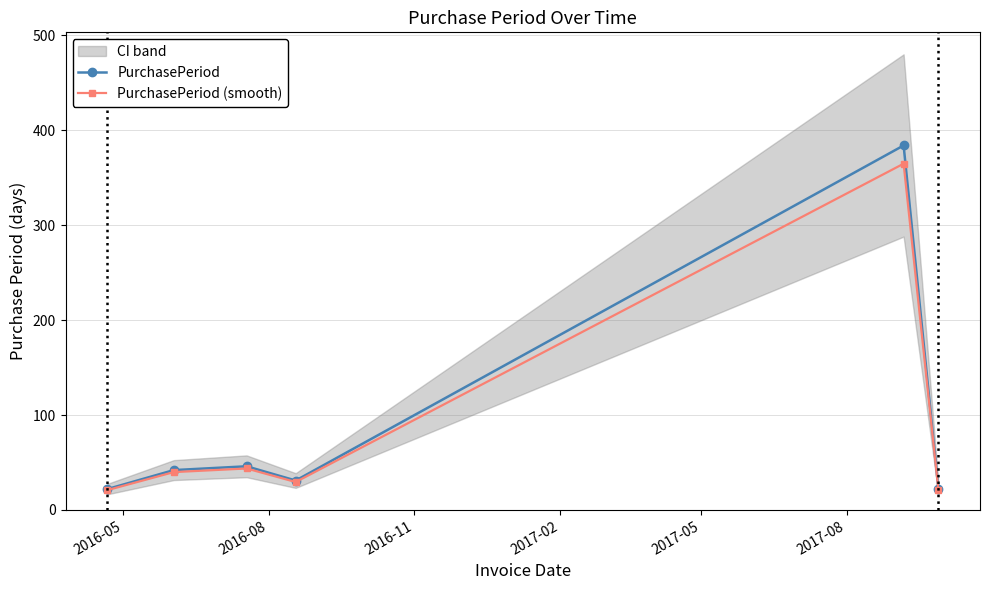

What is the value of the PurchasePeriod (smooth) point at the 3rd from the left?

43.7